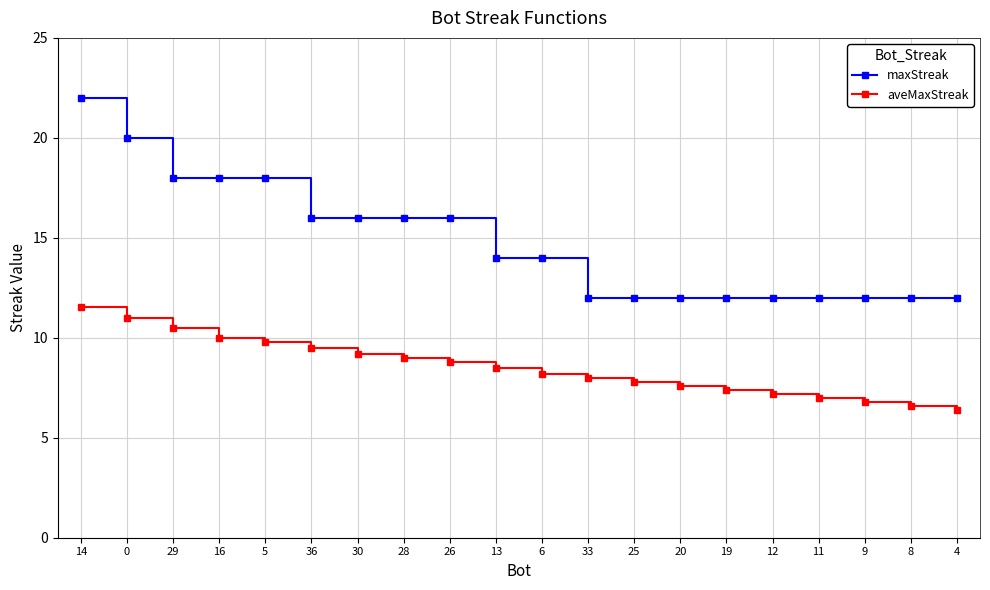

What is the total value across all series at 4?

18.4